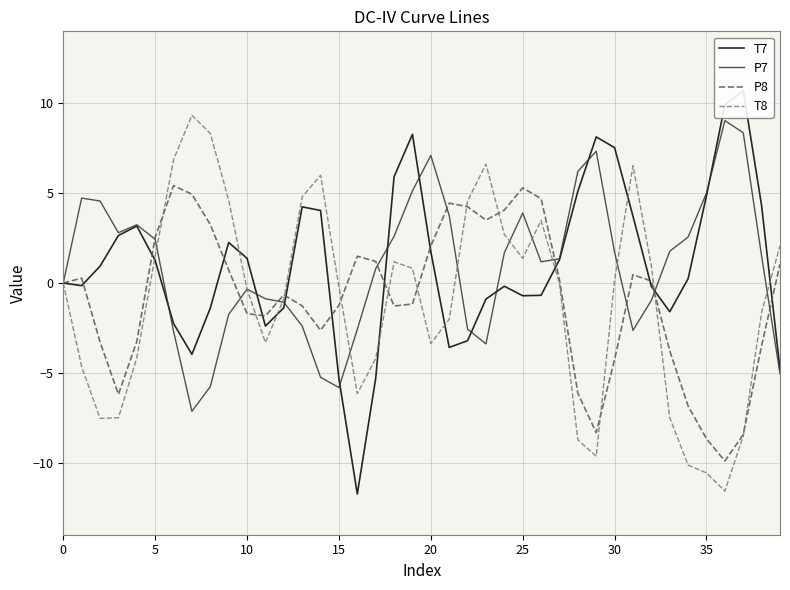

What is the maximum value for T8?

9.3